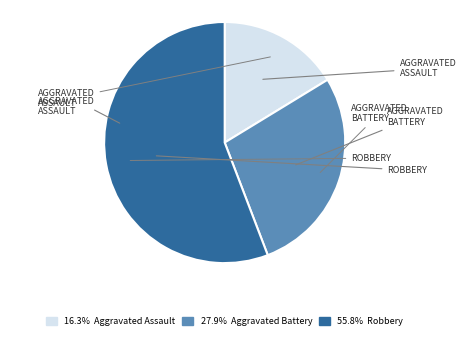

How many segments does this pie chart have?

3